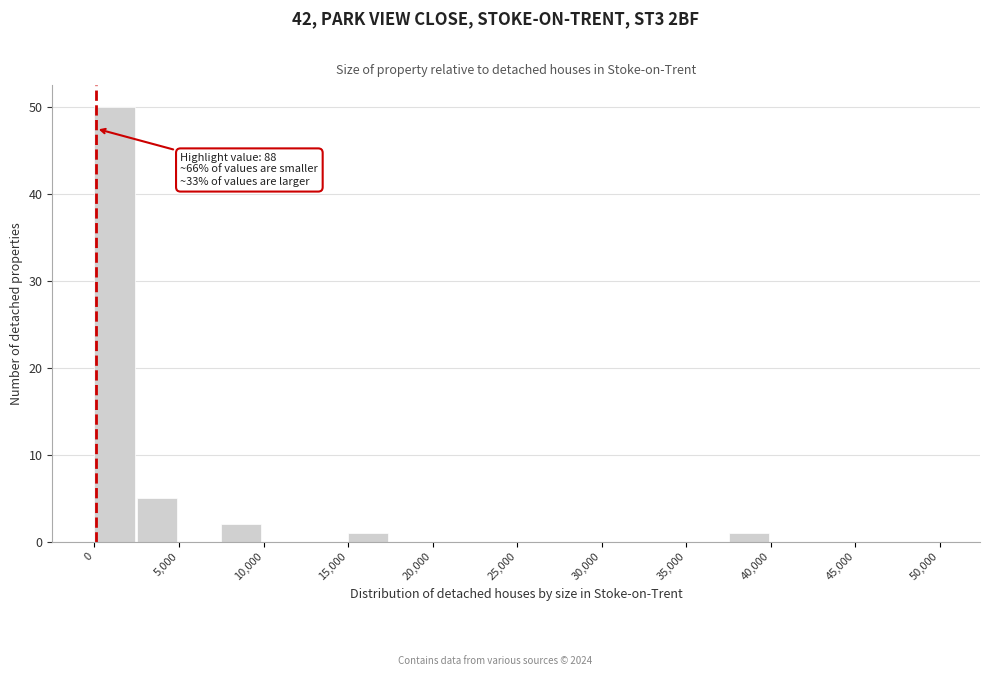

Over which range of the x-axis is the bar tallest?

0 to 2500